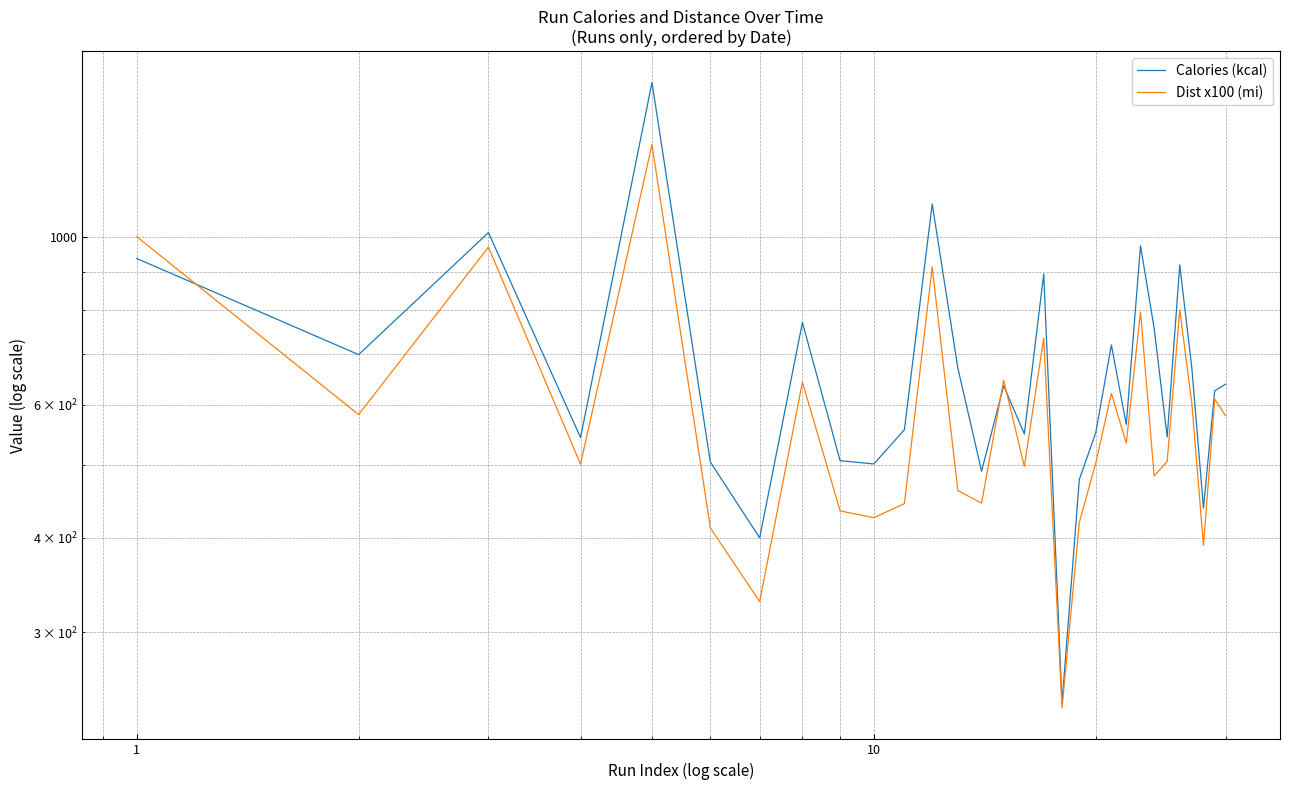

In Dist x100 (mi), how many points are lower than both neighbors (excluding endpoints)?

10